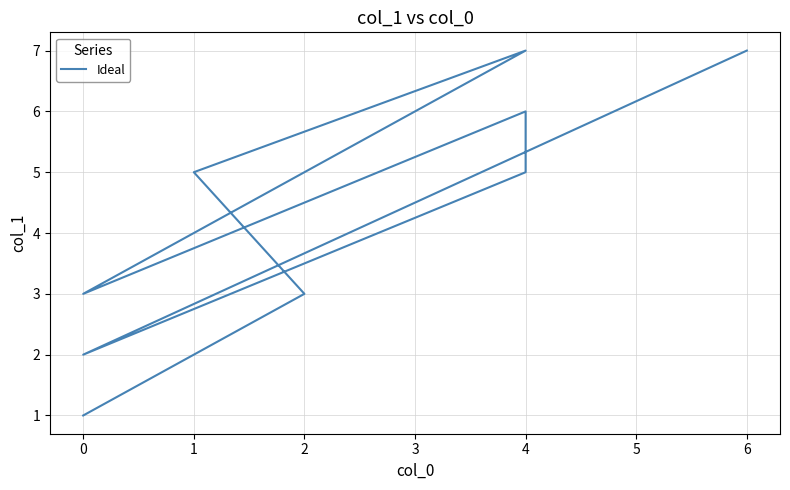

What is the smallest value displayed?

1